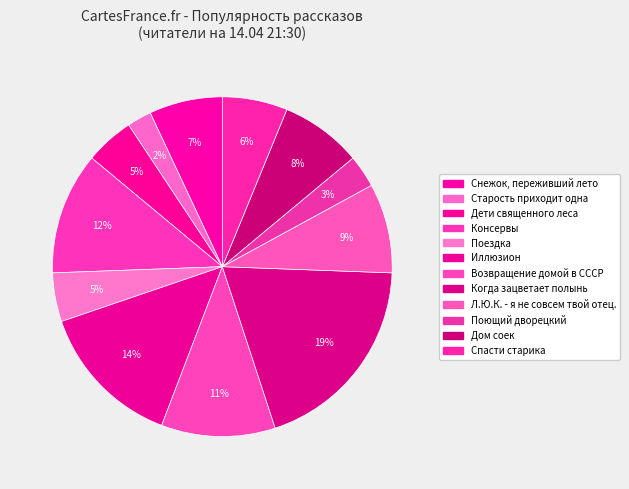

To the nearest percent, what is the difference between the largest and smallest slice percentages?

17%